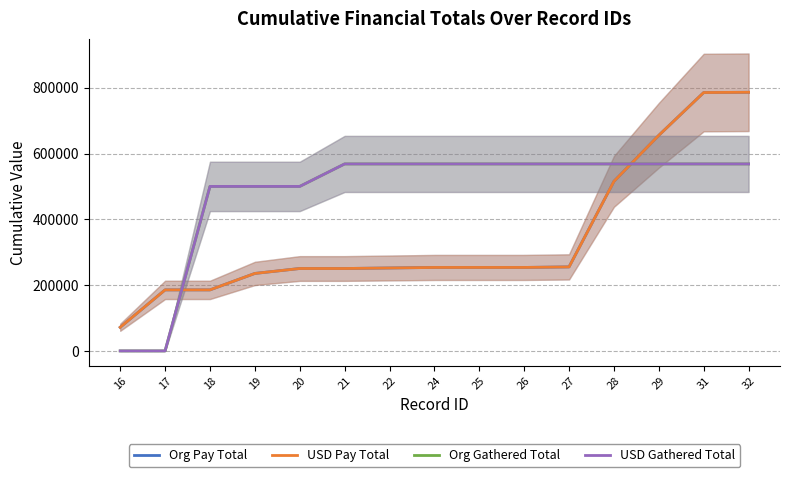

What are all the series names shown in the legend?

Org Pay Total, USD Pay Total, Org Gathered Total, USD Gathered Total